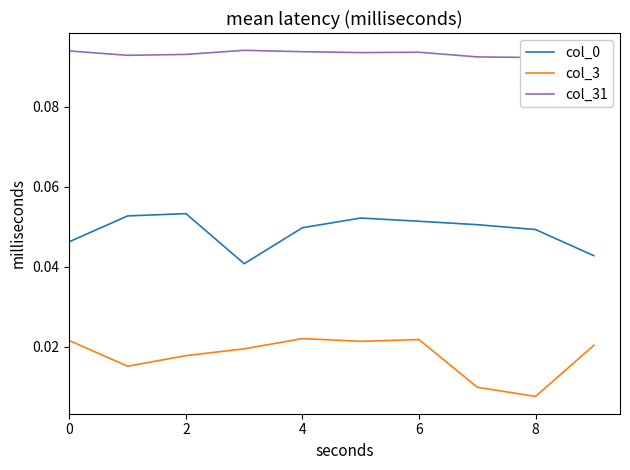

What value does the col_31 series have at 8?

0.1